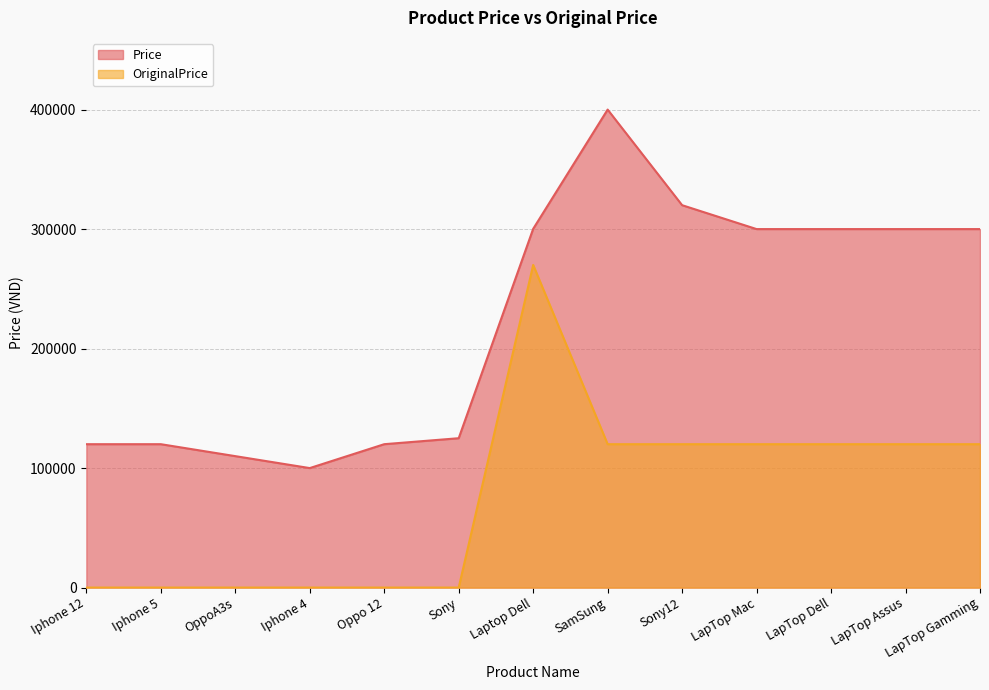

How many data points does each series have?

13